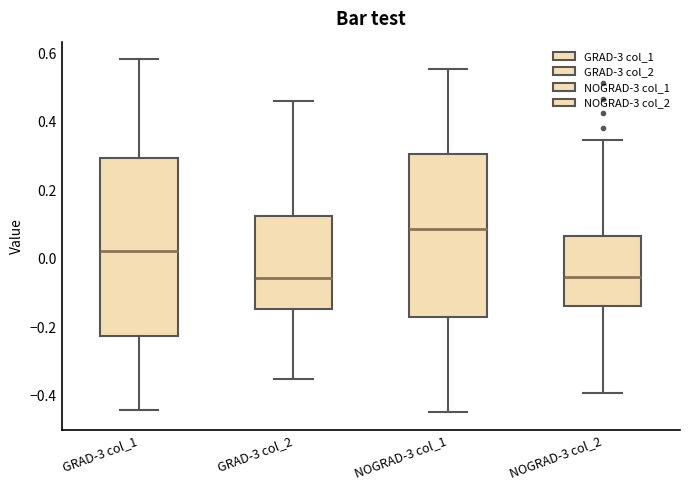

Comparing the boxes themselves (not the whiskers), which one is the tallest?

GRAD-3 col_1